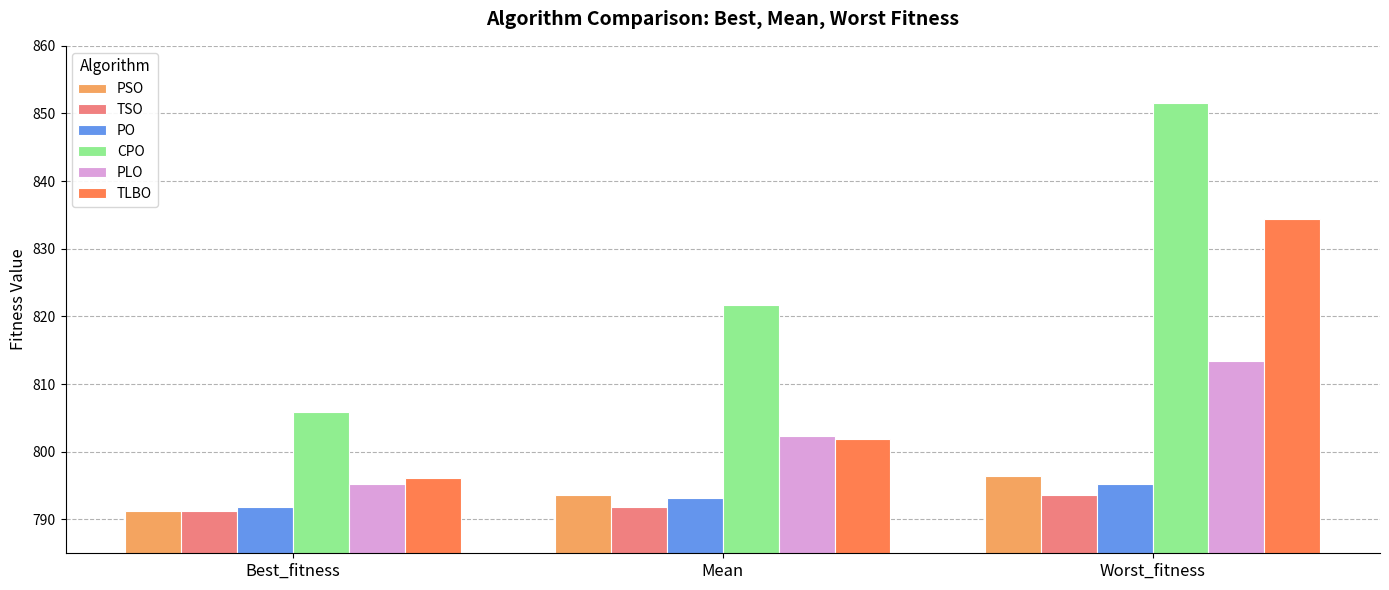

Reading left to right, extract all data points from this chart.

PSO: Best_fitness=791.2	Mean=793.6	Worst_fitness=796.4
TSO: Best_fitness=791.3	Mean=791.9	Worst_fitness=793.6
PO: Best_fitness=791.9	Mean=793.1	Worst_fitness=795.2
CPO: Best_fitness=805.9	Mean=821.7	Worst_fitness=851.5
PLO: Best_fitness=795.3	Mean=802.4	Worst_fitness=813.3
TLBO: Best_fitness=796.1	Mean=801.9	Worst_fitness=834.4